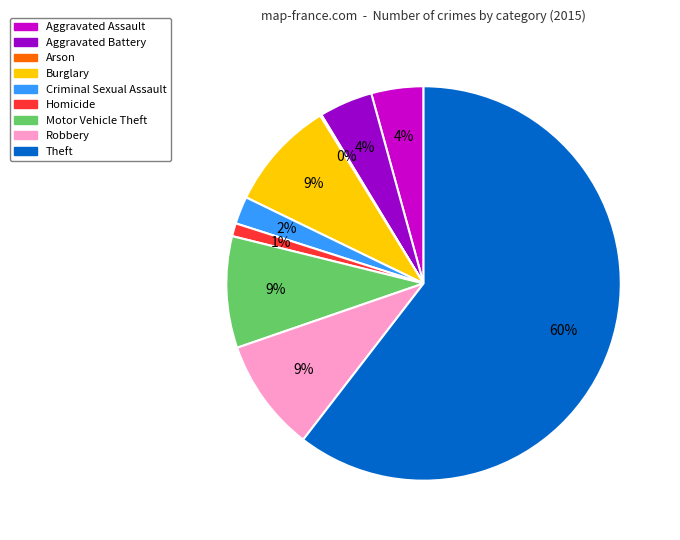

Combined, do Robbery and Aggravated Battery account for over 50%?

No